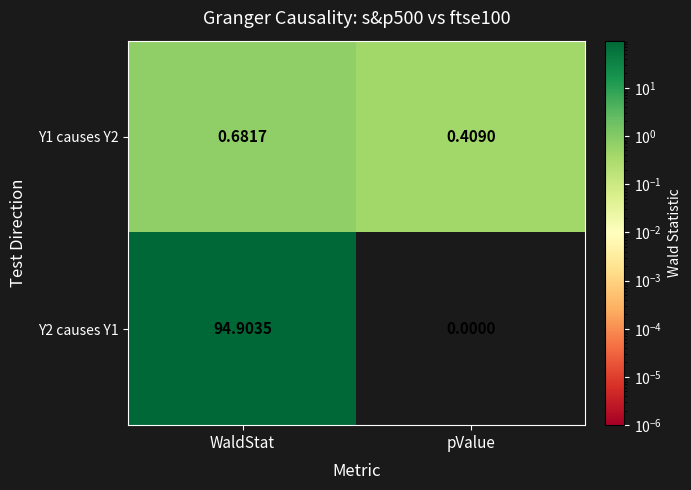

Which series has the largest range (max minus min)?

Y2 causes Y1